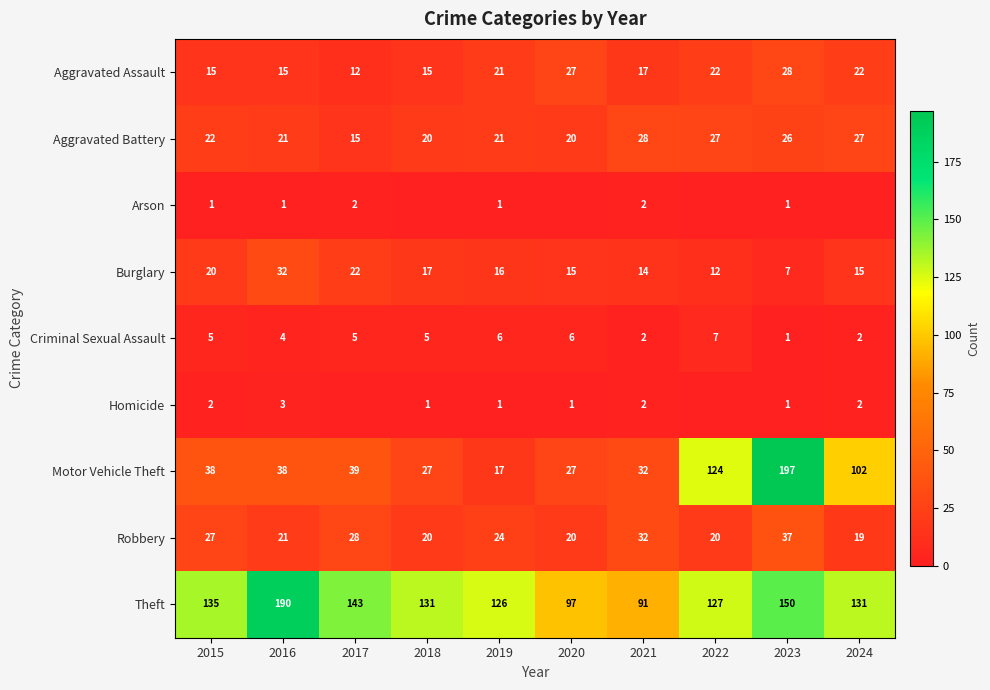

What is the total value across all series at 2021?

220